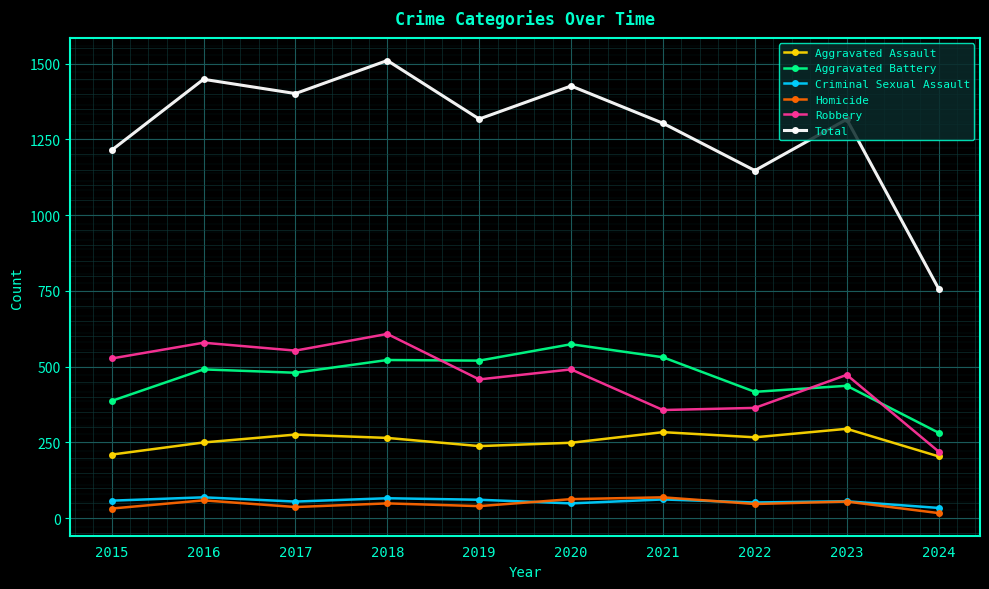

True or false: Aggravated Assault and Total cross at least once.

False